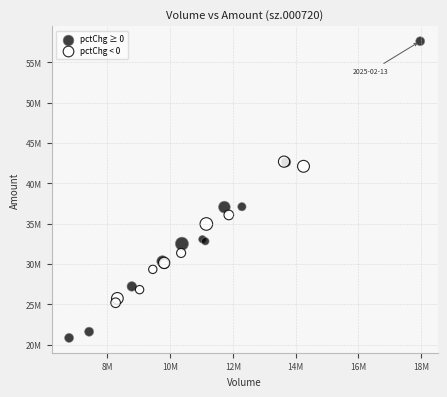

Which series contains the lowest Y value?

pctChg ≥ 0